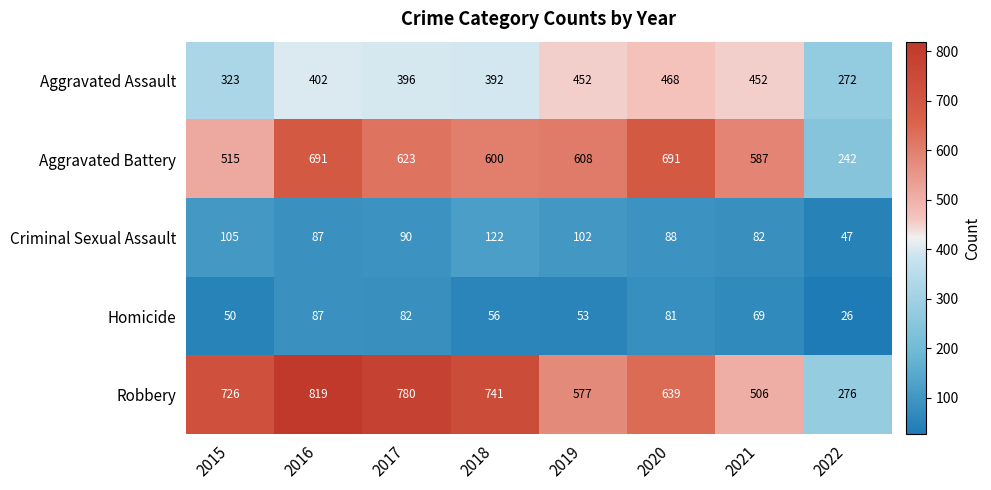

Rank the series by their maximum value, from lowest to highest.

Homicide, Criminal Sexual Assault, Aggravated Assault, Aggravated Battery, Robbery